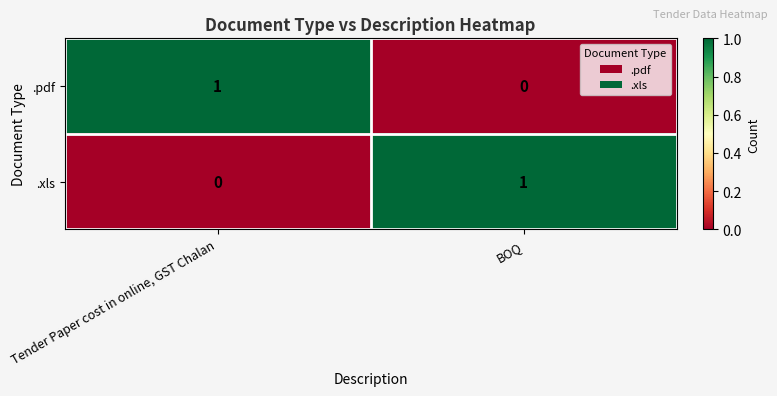

Is the value of .pdf at Tender Paper cost in online, GST Chalan greater than the value of .xls at Tender Paper cost in online, GST Chalan?

Yes